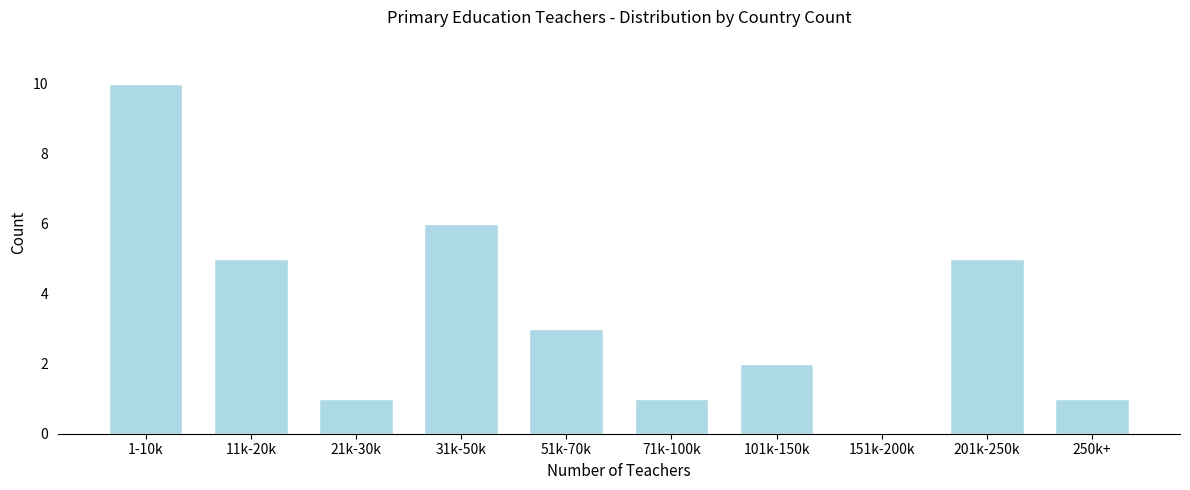

Reading left to right, extract all data points from this chart.

1-10k=10	11k-20k=5	21k-30k=1	31k-50k=6	51k-70k=3	71k-100k=1	101k-150k=2	151k-200k=0	201k-250k=5	250k+=1